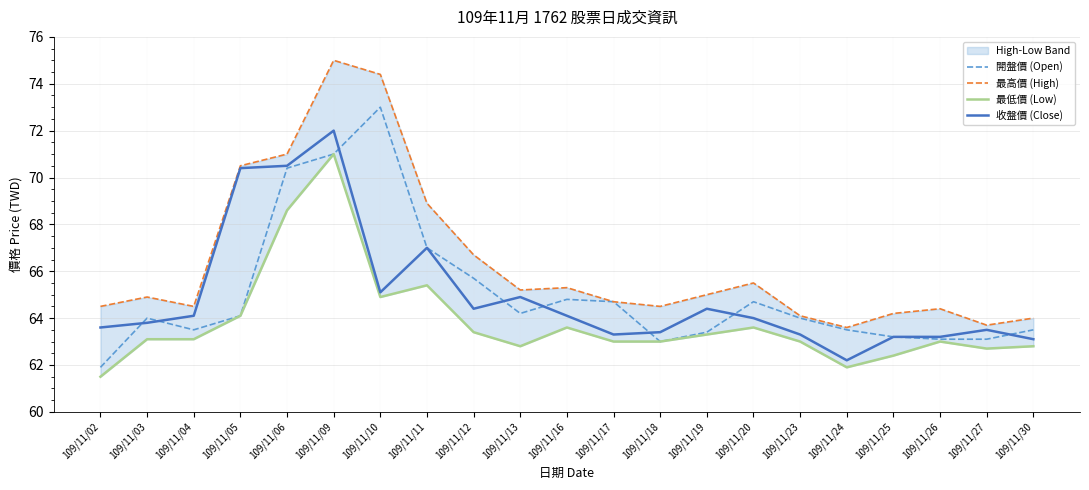

True or false: 最低價 (Low) has more than 0 interior local peaks.

True